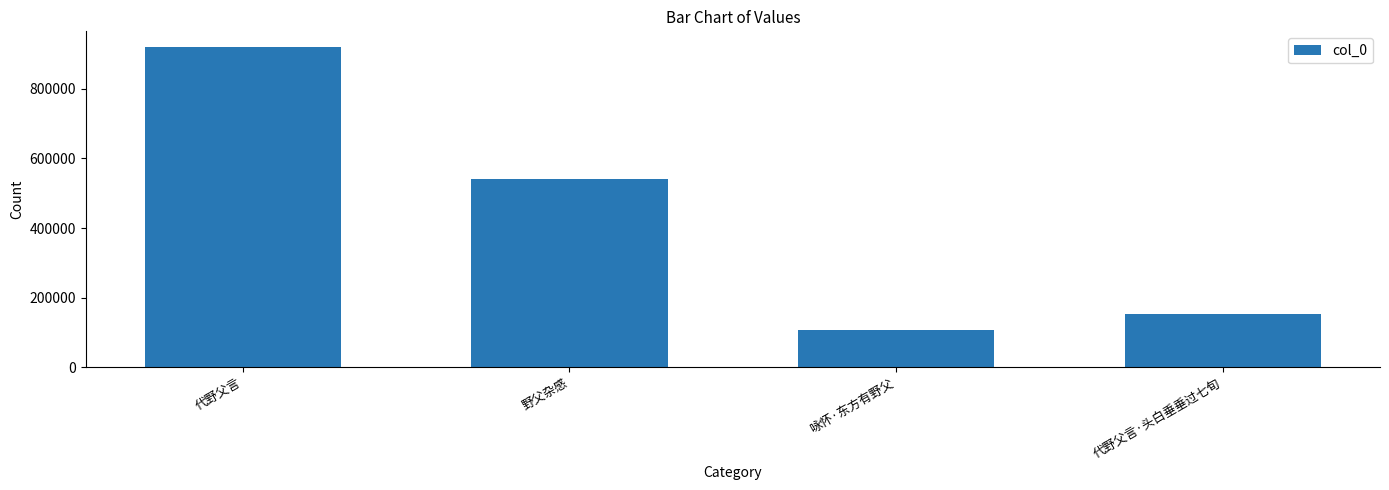

Rank the categories by value from lowest to highest.

咏怀·东方有野父, 代野父言·头白垂垂过七旬, 野父杂感, 代野父言